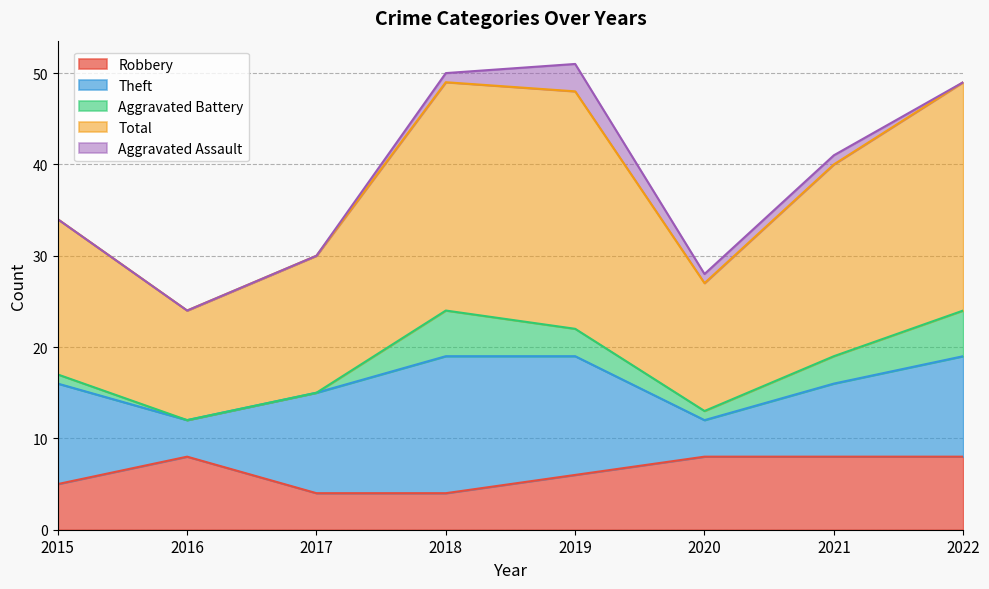

At how many categories does at least one series exceed 4?

8